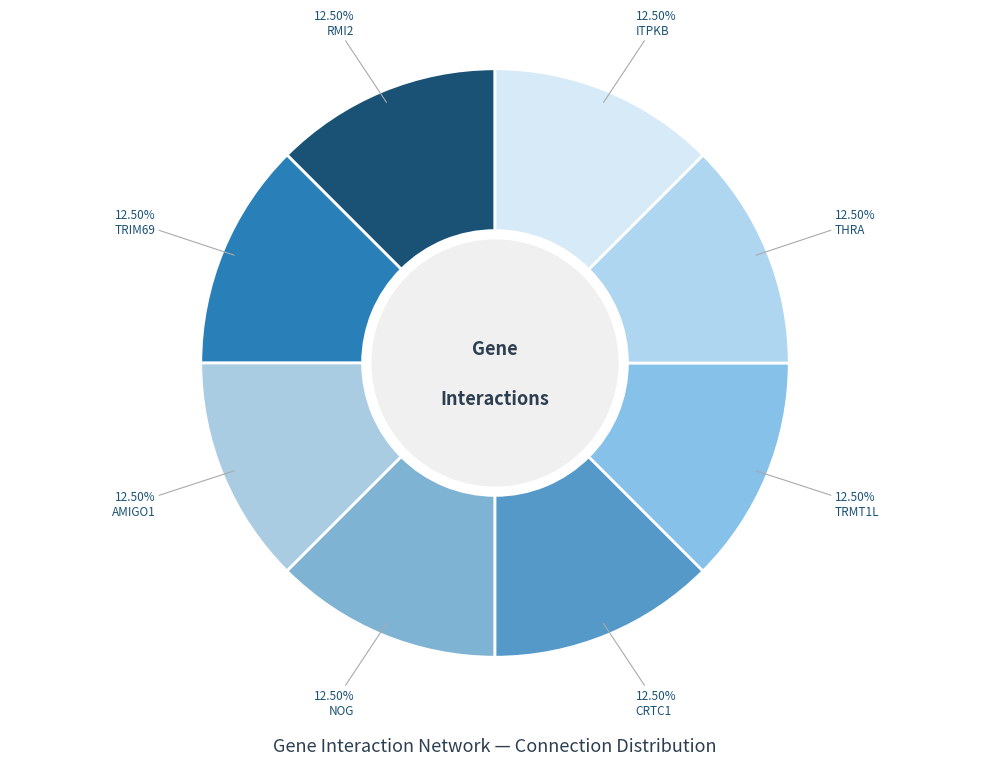

Rank the categories by value from lowest to highest.

RMI2, AMIGO1, NOG, CRTC1, TRMT1L, THRA, ITPKB, TRIM69